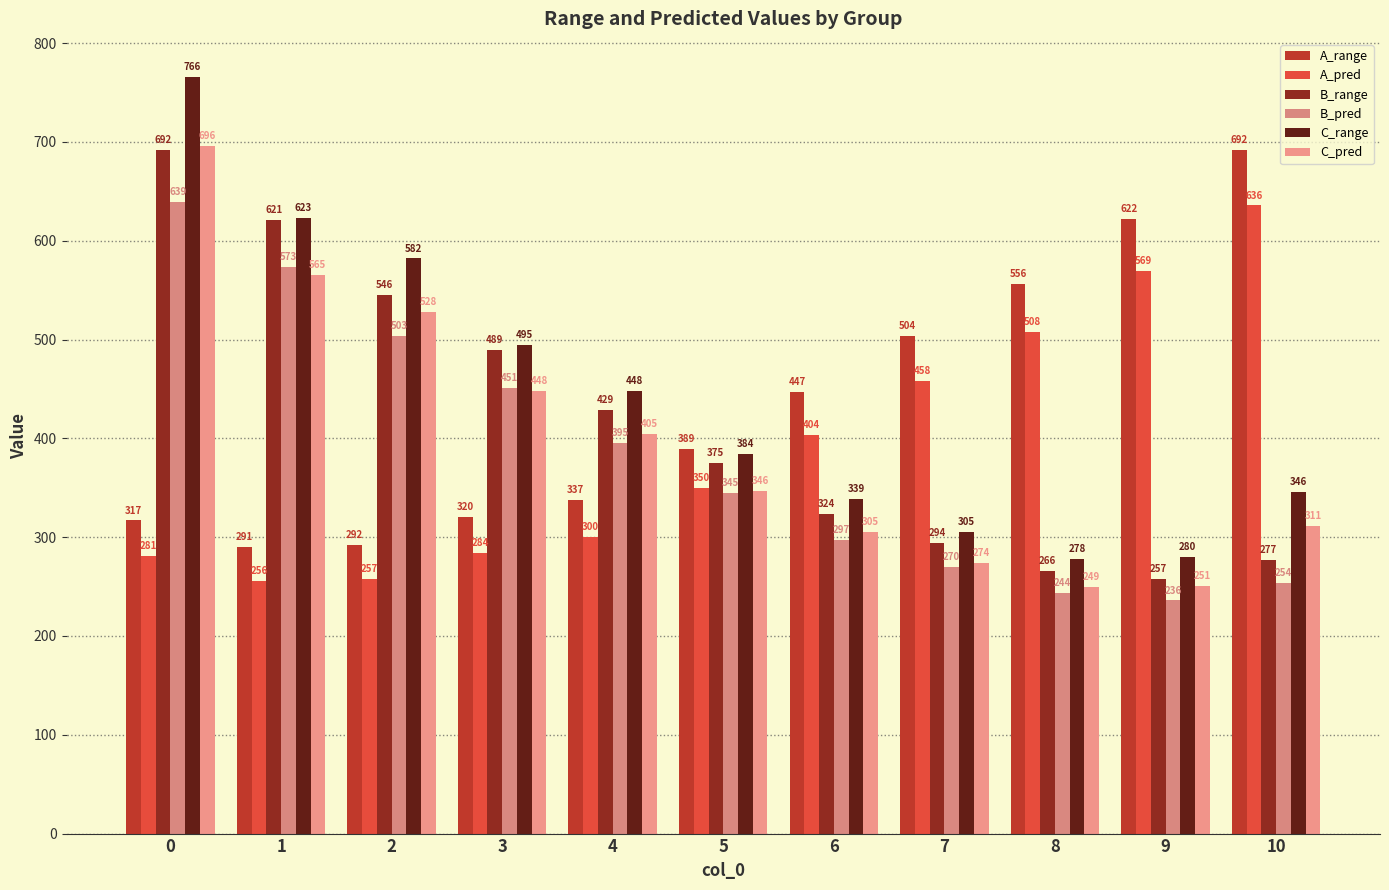

How many groups of bars are there?

11